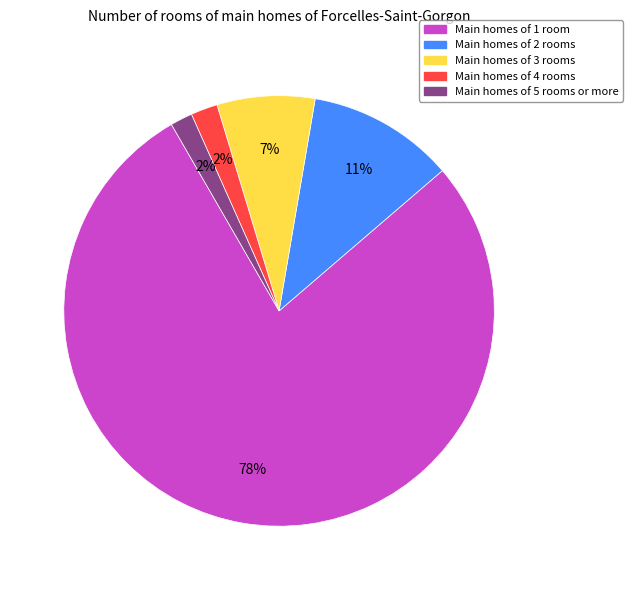

How many segments does this pie chart have?

5